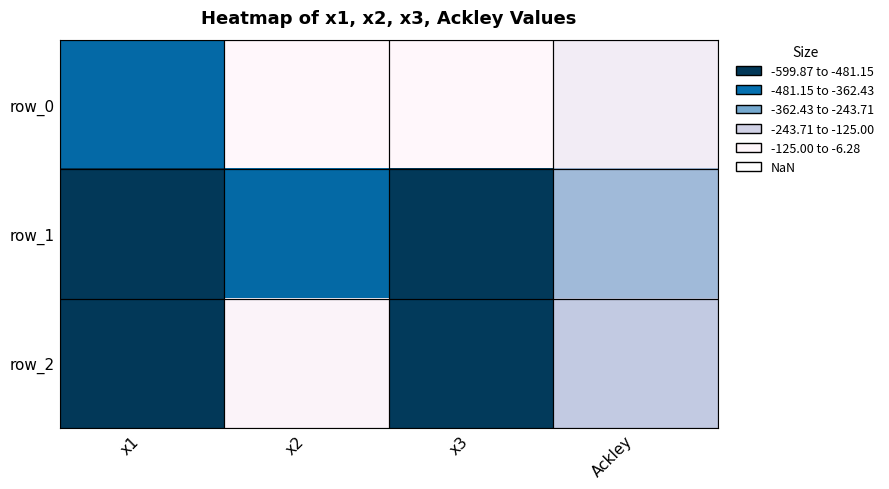

Reading left to right, transcribe all the data shown in this chart.

row_0: x1=-470.1	x2=-6.3	x3=-7.5	Ackley=-56.2
row_1: x1=-599.8	x2=-474.5	x3=-597.4	Ackley=-235.8
row_2: x1=-599.9	x2=-21.6	x3=-594.5	Ackley=-180.0